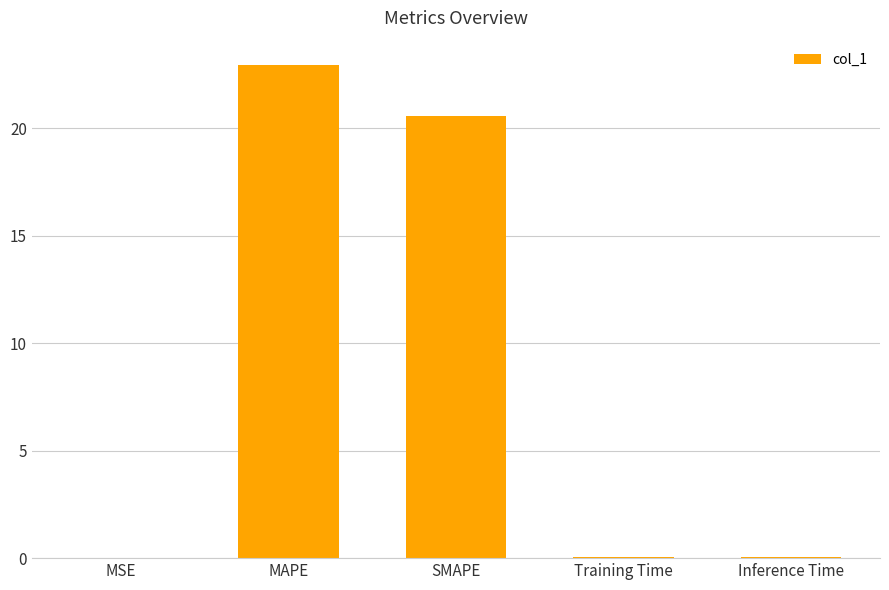

True or false: the data shows 0.0 at Training Time.

True